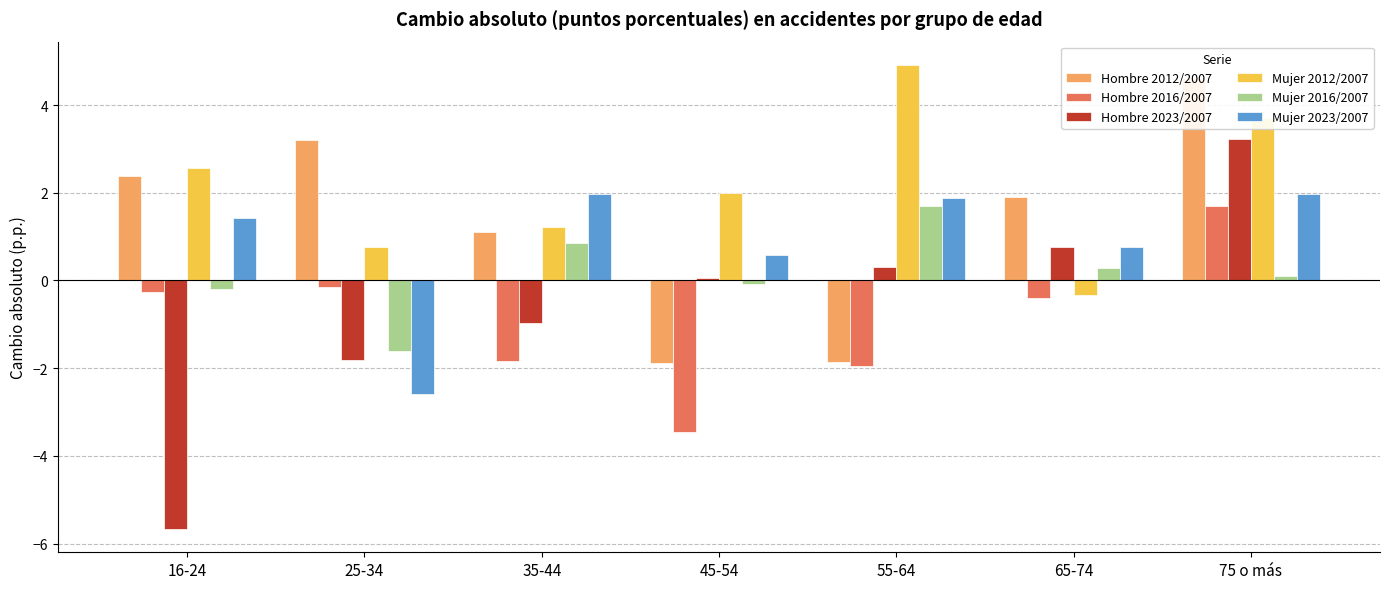

How many data points does each series have?

7